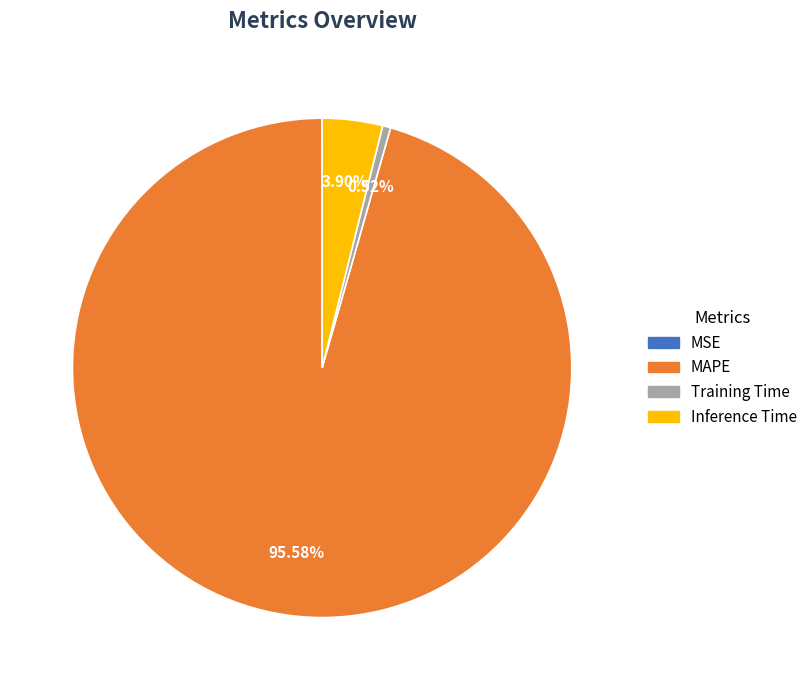

Between Training Time and MAPE, which is larger?

MAPE